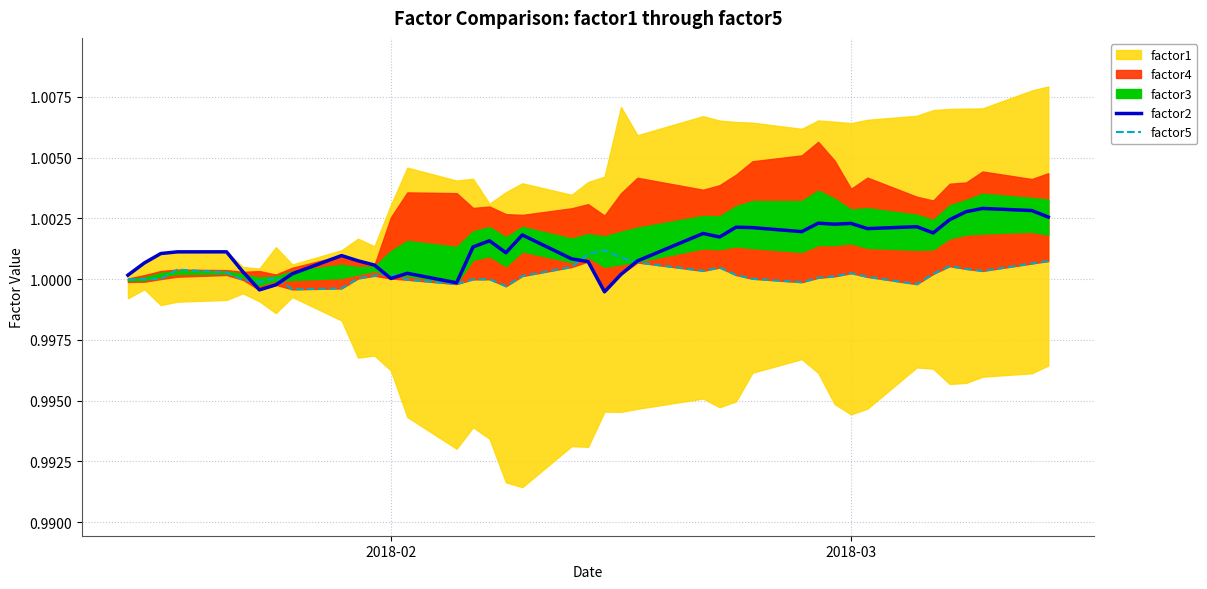

Count the number of categories in the chart.

40